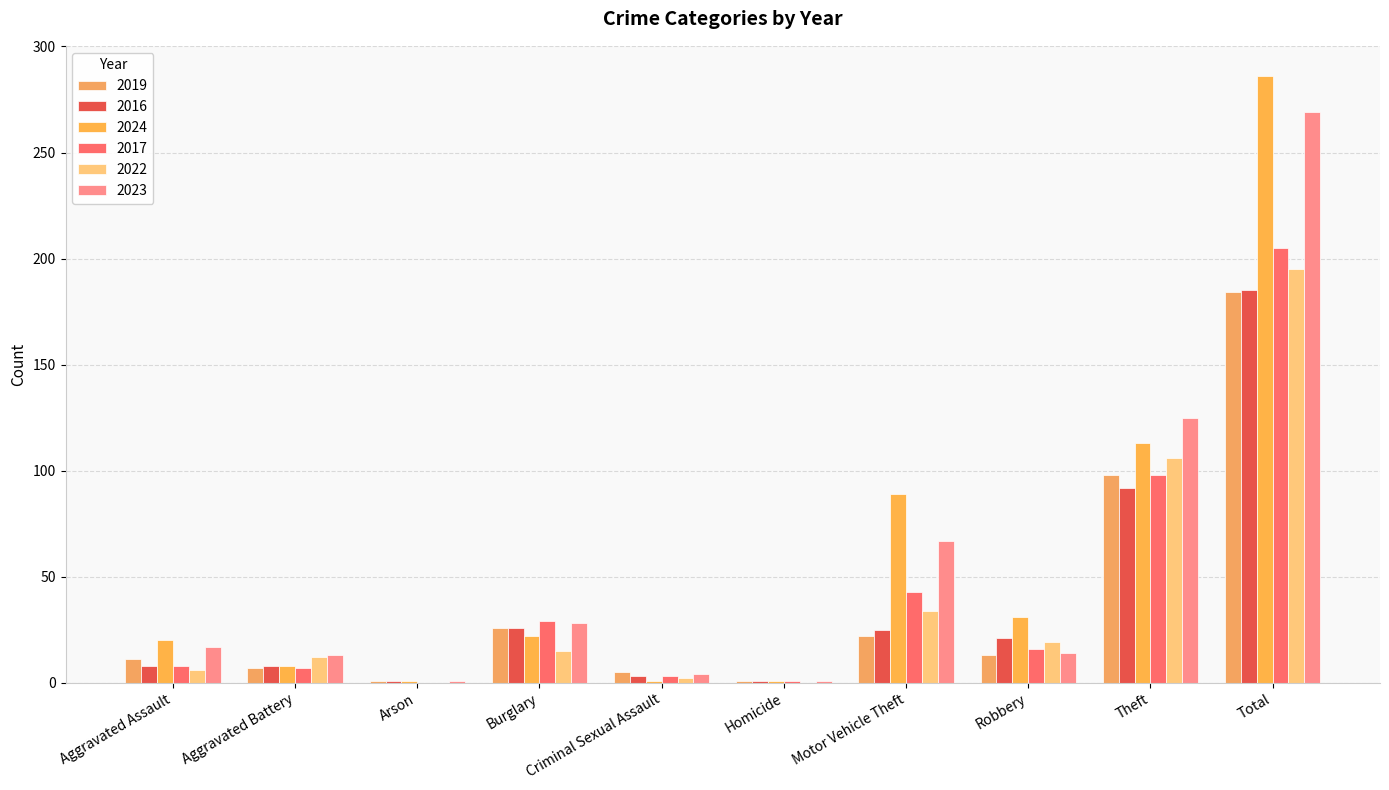

Which series has the largest total across all categories?

2024